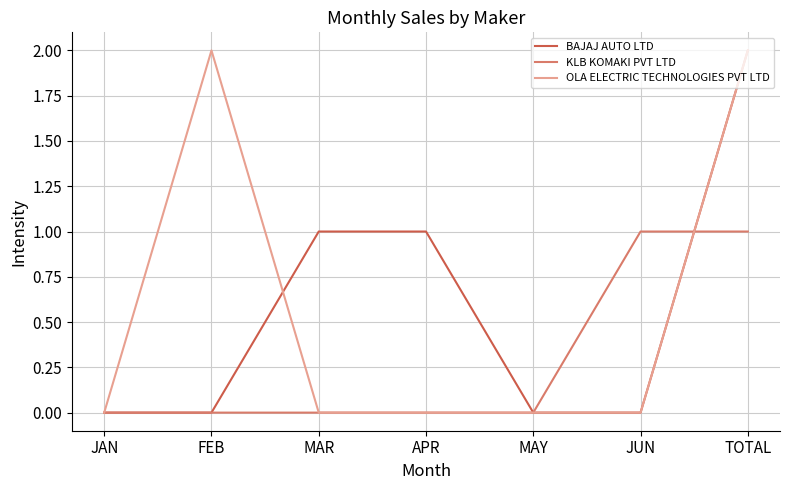

The value of KLB KOMAKI PVT LTD at FEB is 0. True or false?

True